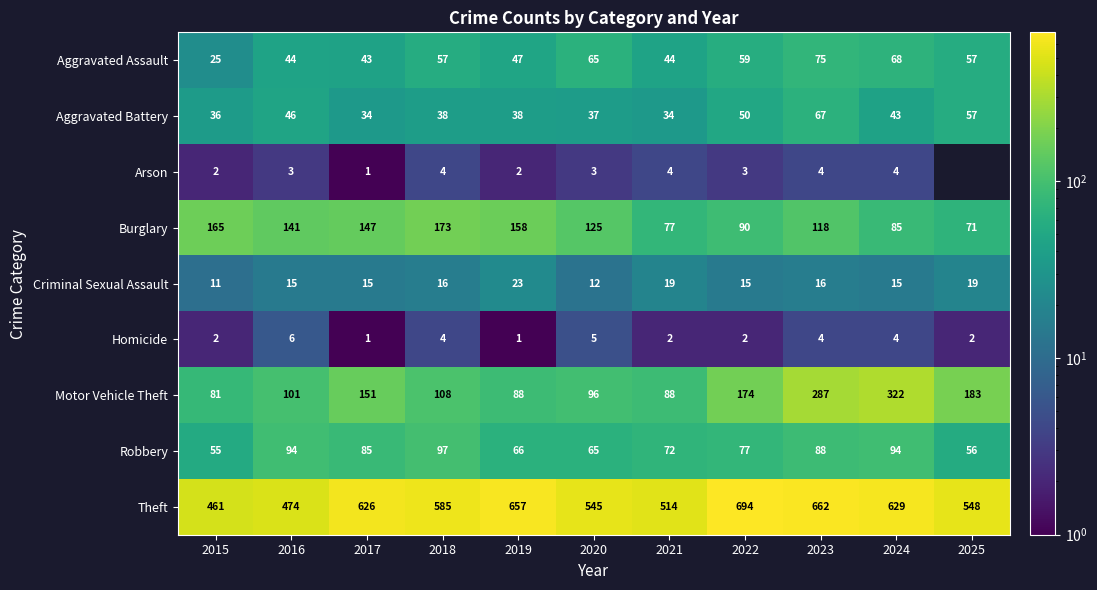

Count the number of categories in the chart.

11